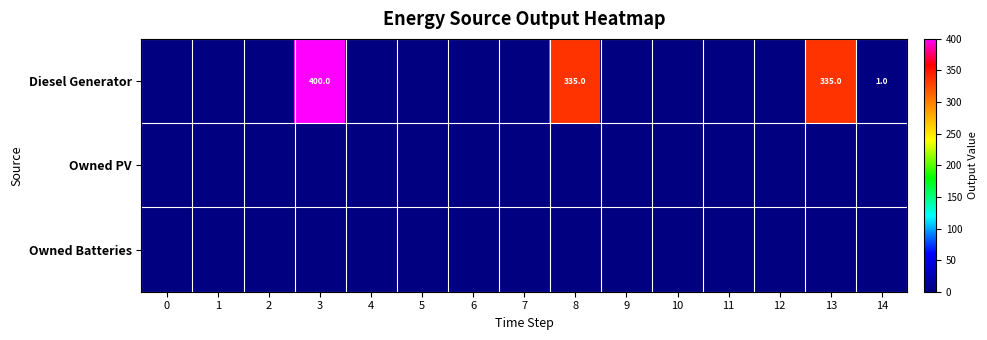

Is the value of Owned Batteries at 8 greater than the value of Owned PV at 6?

No